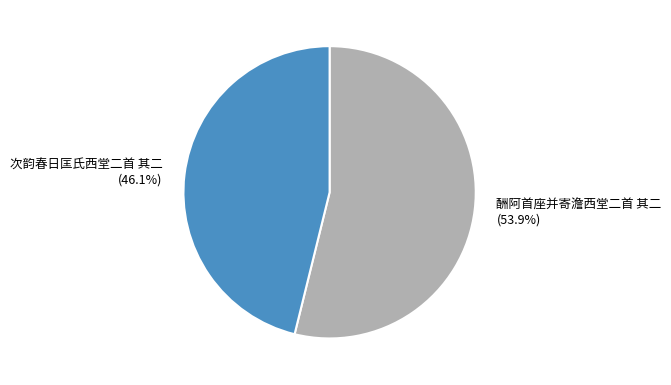

Is it true that 次韵春日匡氏西堂二首 其二 is 46% of the pie?

True